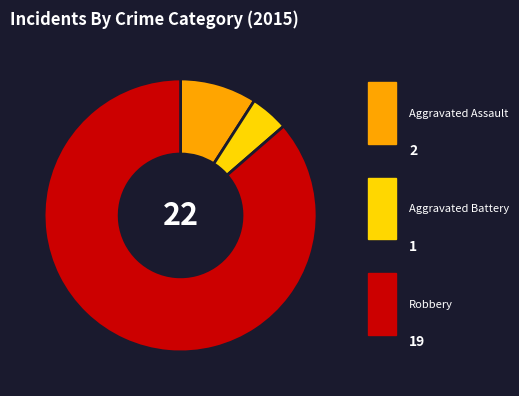

Between Aggravated Assault and Aggravated Battery, which is larger?

Aggravated Assault